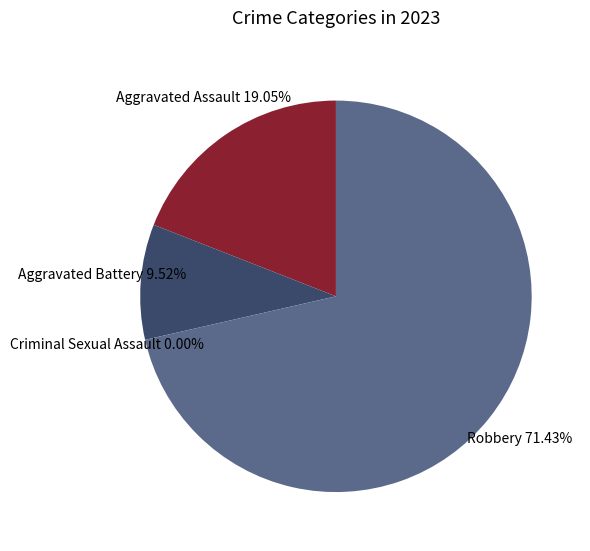

What is the change in value from Aggravated Assault to Criminal Sexual Assault?

-4